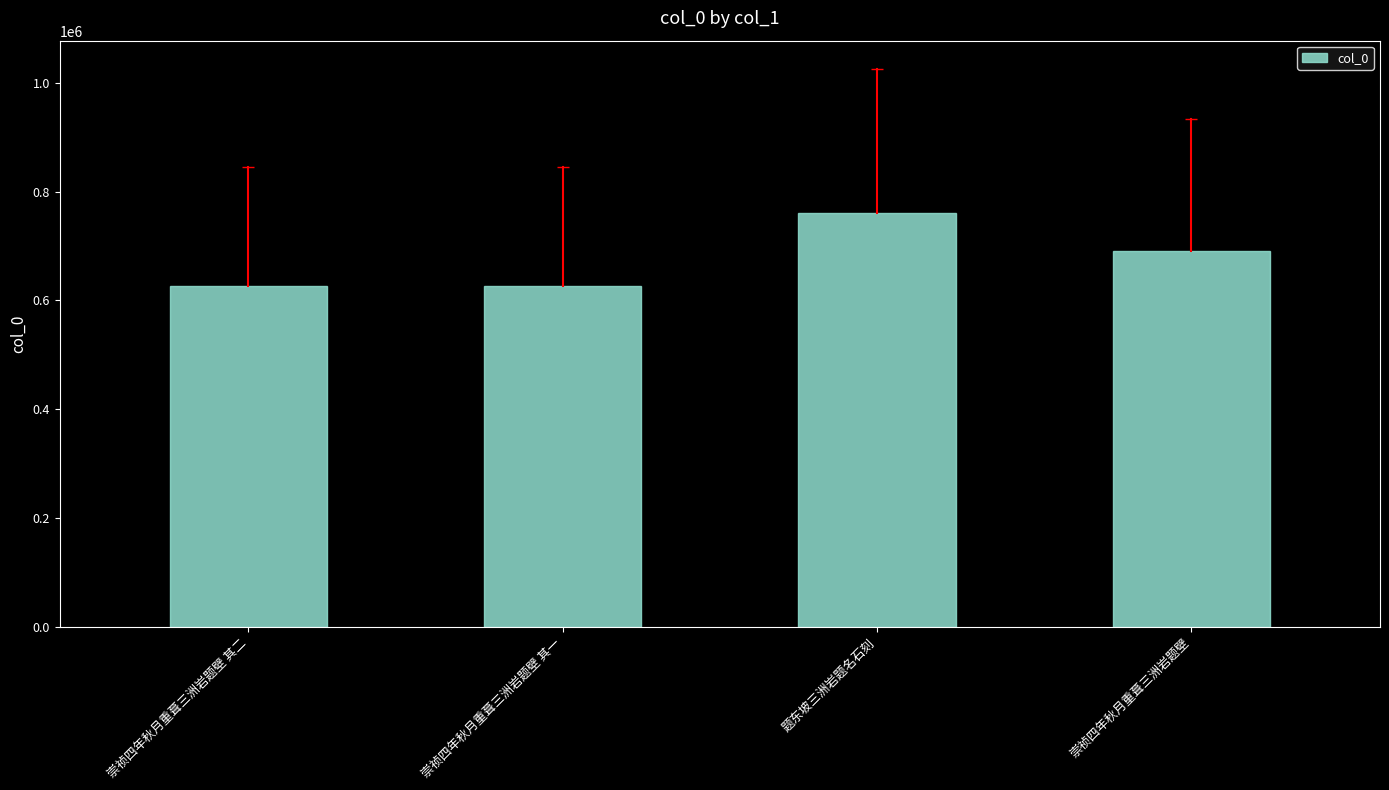

How many data points does each series have?

4